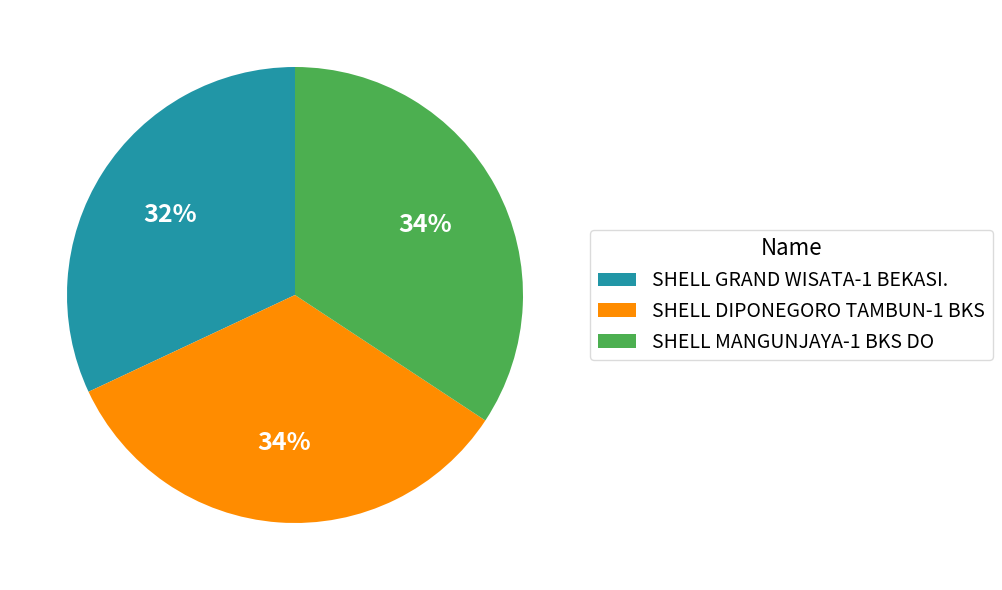

The SHELL MANGUNJAYA-1 BKS DO slice represents 34% of the pie. True or false?

True